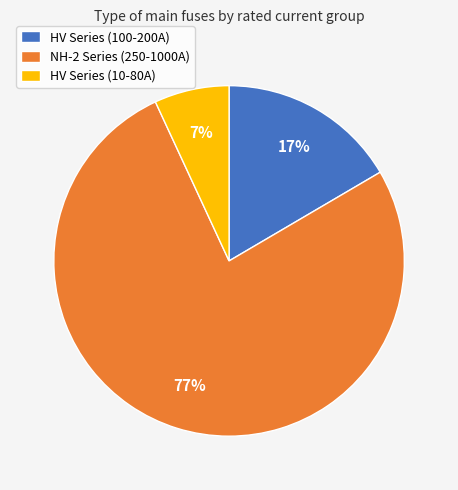

To the nearest percent, what is the difference between the HV Series (100-200A) and HV Series (10-80A) slice percentages?

10%